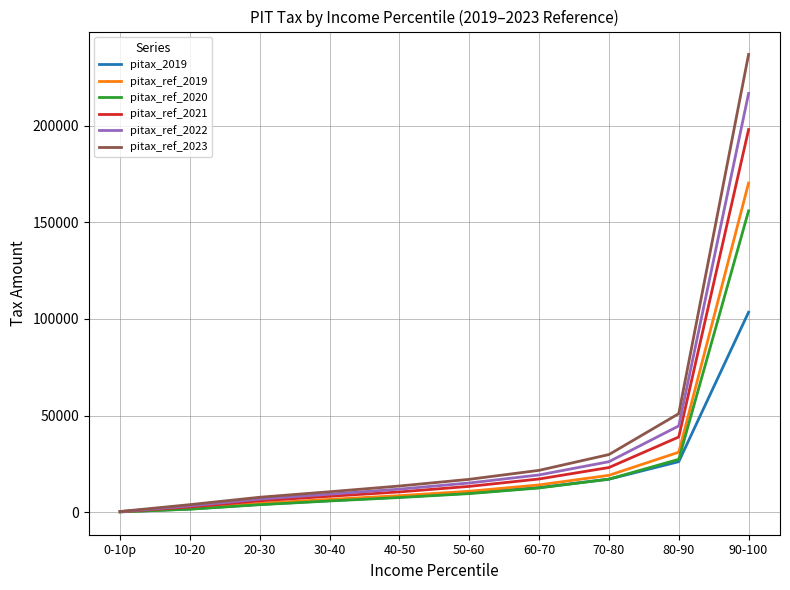

What is the difference between the pitax_ref_2020 values at 90-100 and 70-80?

138994